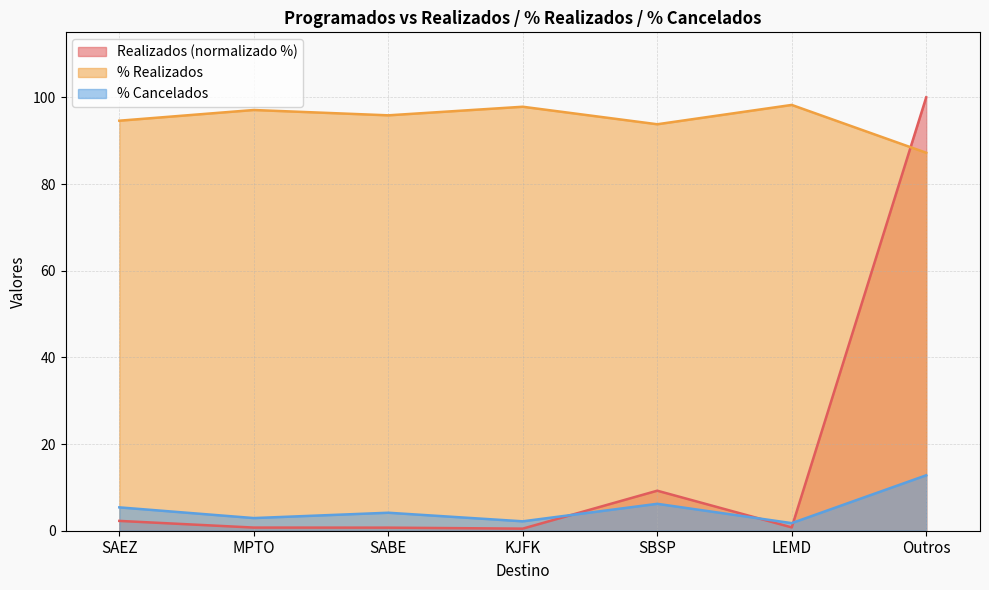

Is it true that % Realizados equals 166.8 at SAEZ?

False